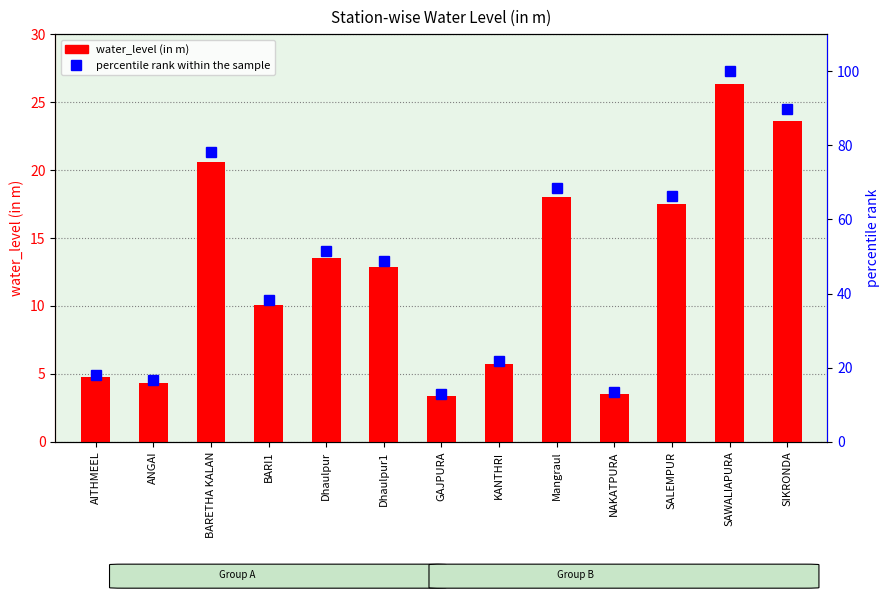

Is it true that water_level (in m) equals 3.4 at GAJPURA?

True